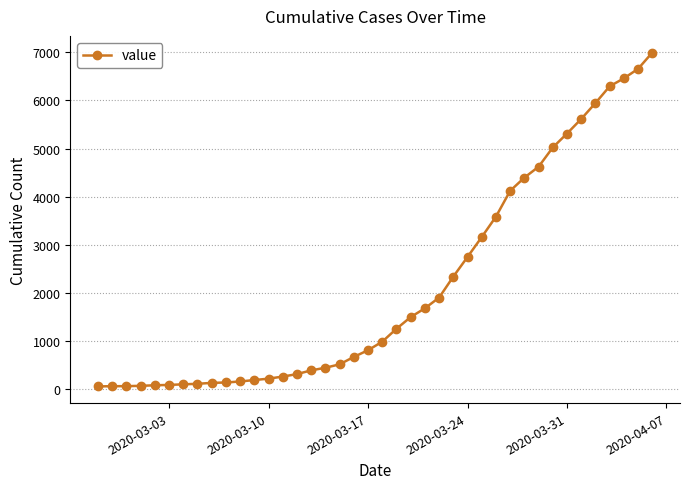

What is the sum of all values?

85642